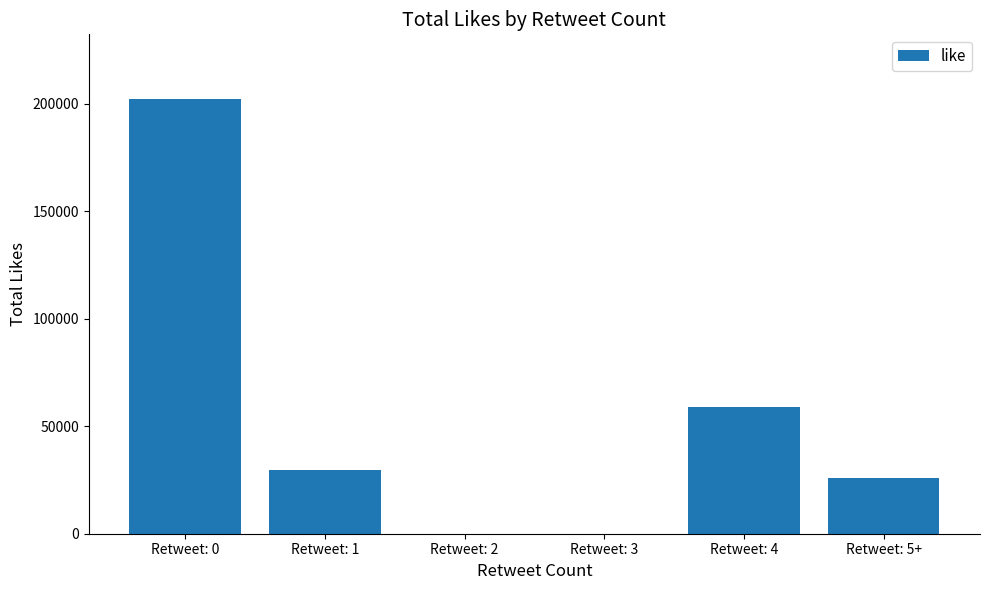

What is the greatest value displayed?

201878